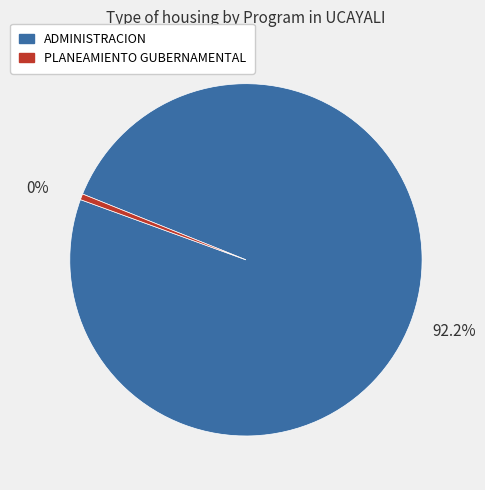

What is the largest slice in the pie chart?

ADMINISTRACION